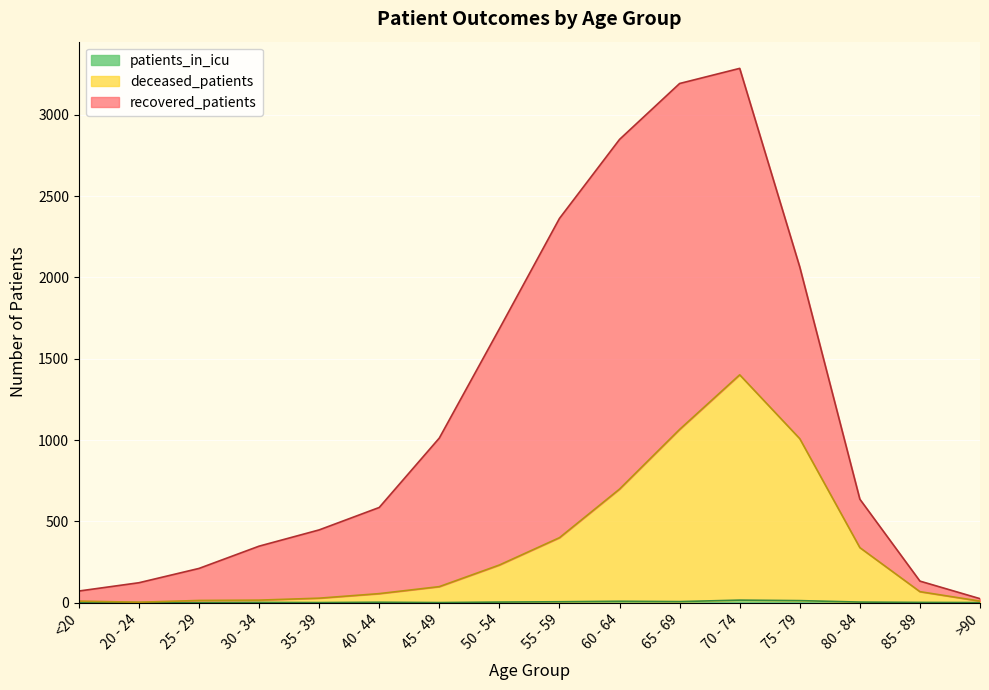

Is it true that deceased_patients equals 27 at 35 - 39?

True